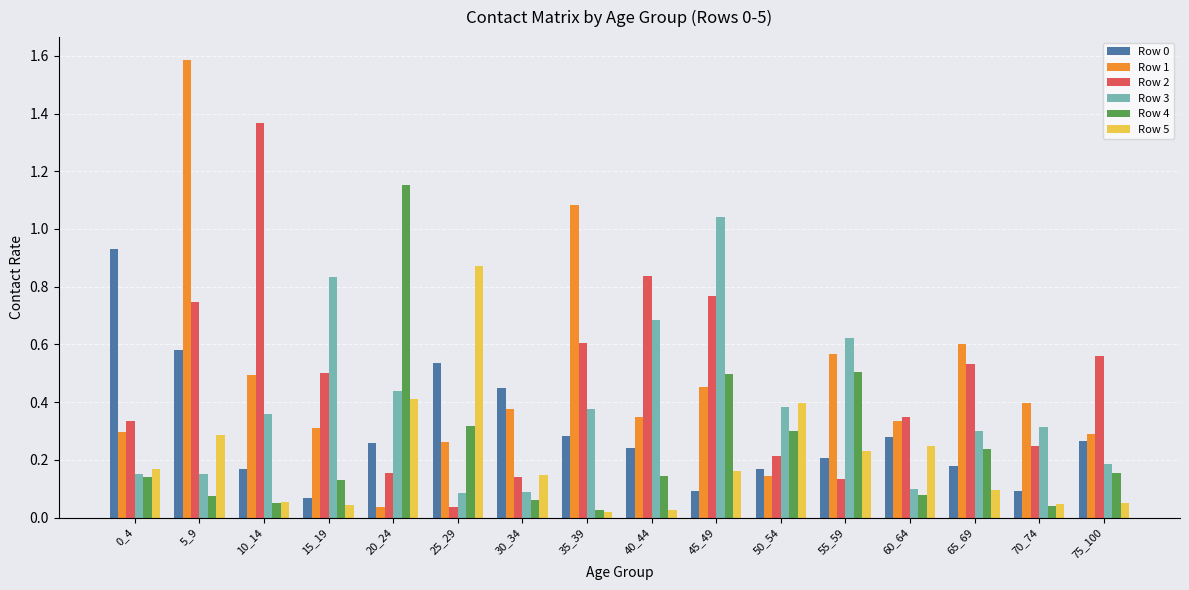

Is it true that Row 0 equals 0.2 at 55_59?

True